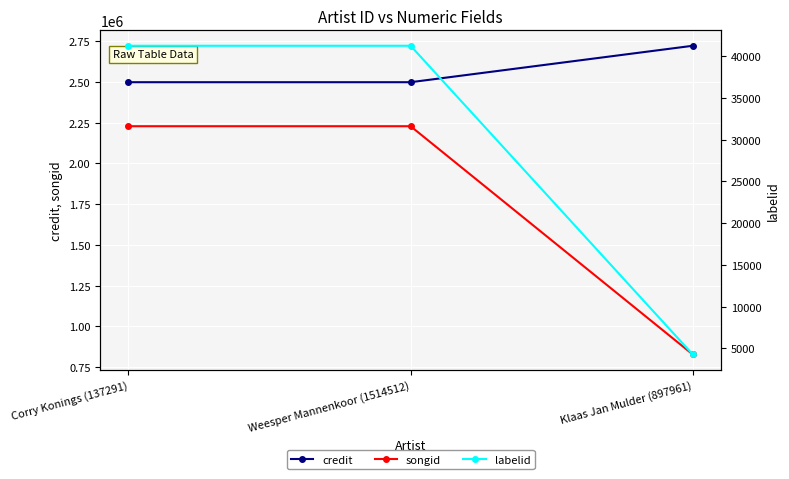

What is the spread (max minus min) of values at Weesper Mannenkoor (1514512)?

2456924